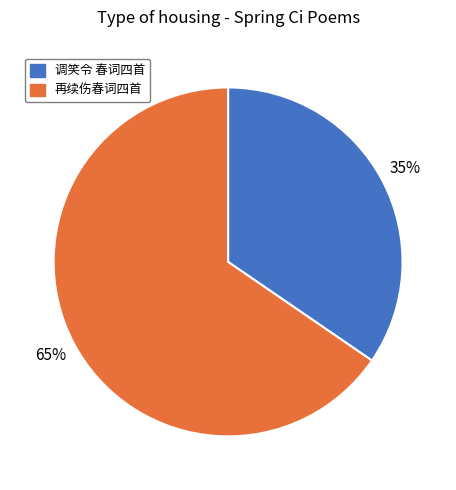

How many segments does this pie chart have?

2